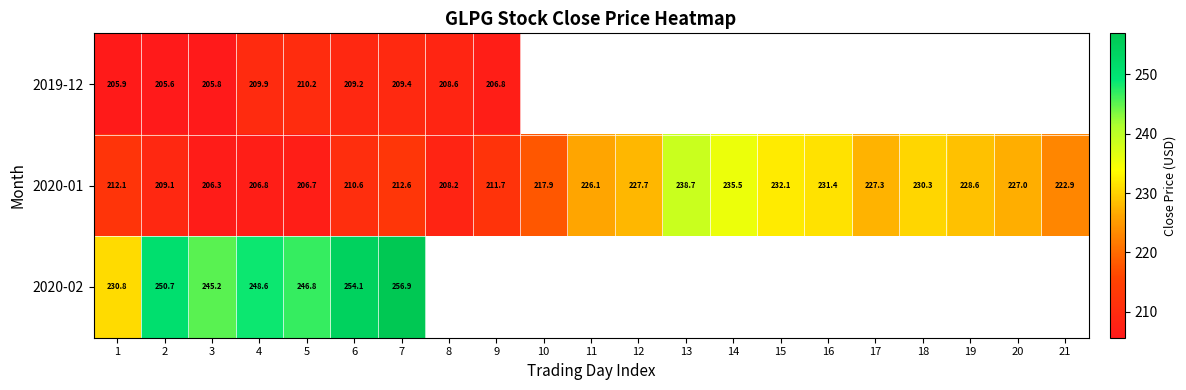

What is the difference between the second highest and second lowest values in the 2020-01 series?

28.8